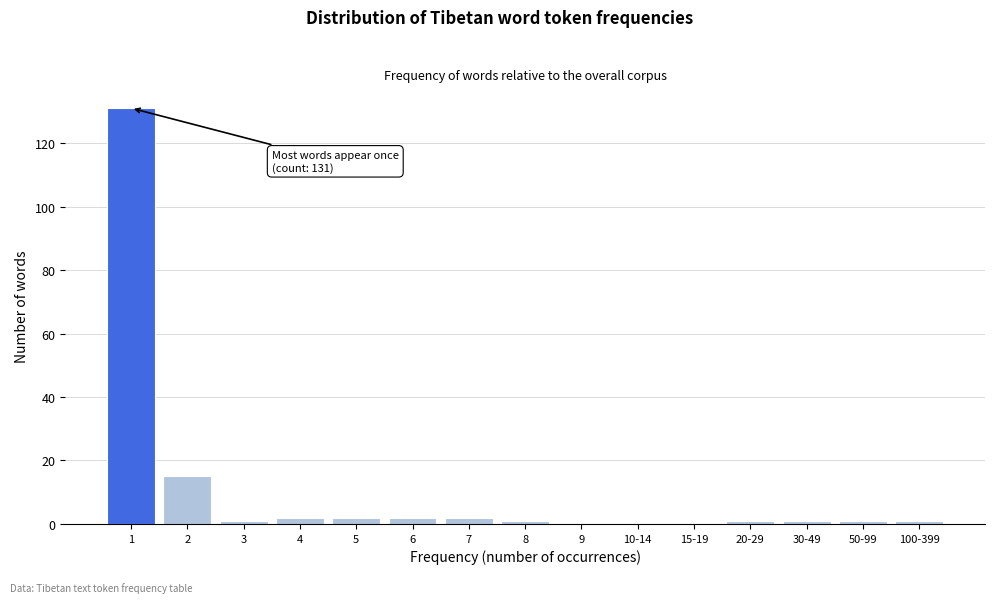

Reading left to right, extract all data points from this chart.

1=131	2=15	3=1	4=2	5=2	6=2	7=2	8=1	9=0	10-14=0	15-19=0	20-29=1	30-49=1	50-99=1	100-399=1